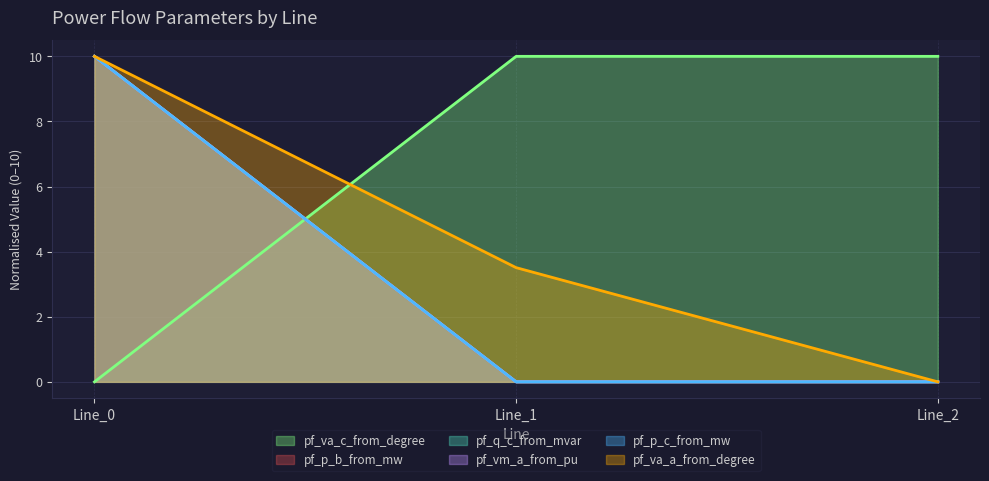

At which category does the chart reach its peak across all series?

Line_2